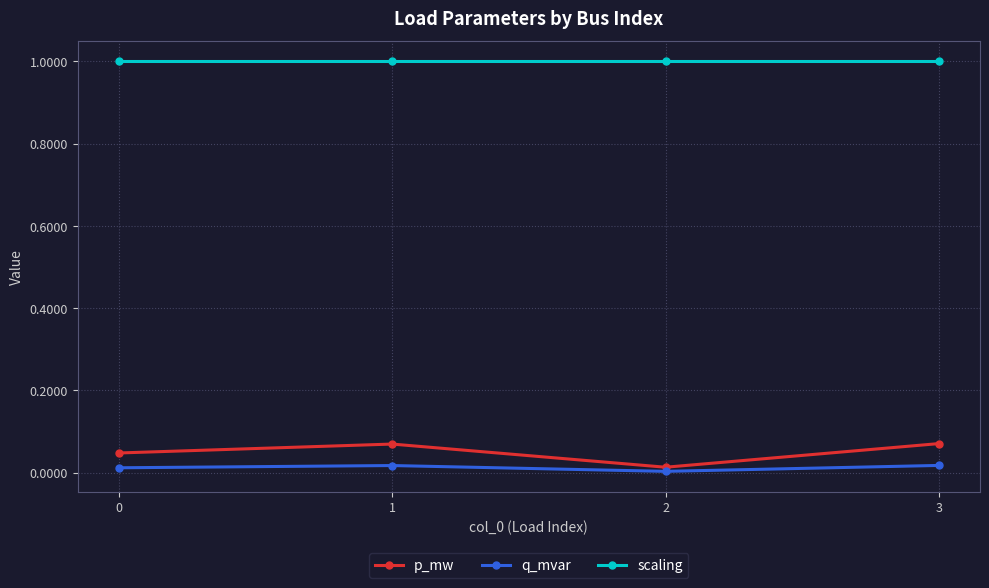

At 1, list the series in order from smallest to largest.

q_mvar, p_mw, scaling